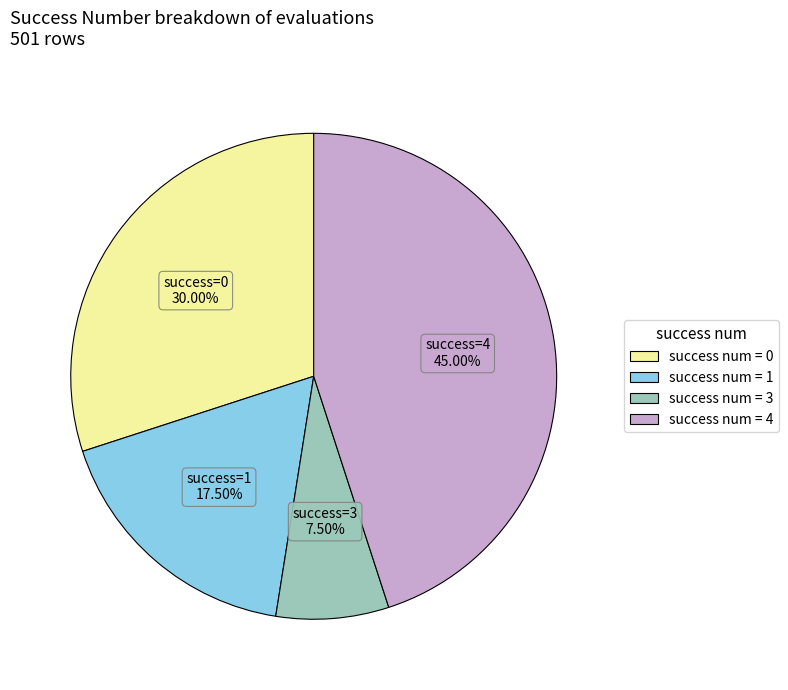

Which has a higher value, success num = 1 or success num = 0?

success num = 0